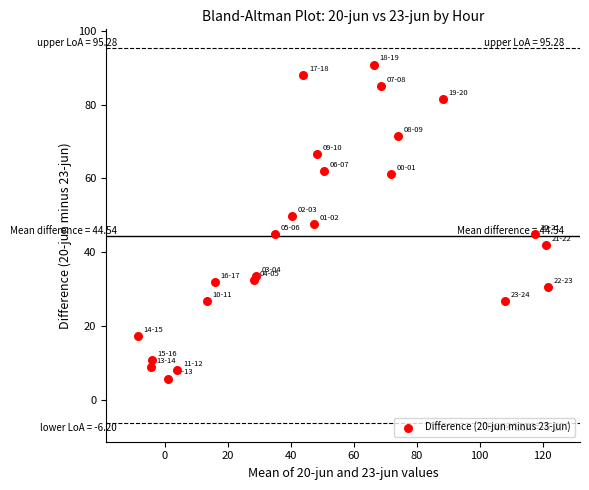

What is the range of X values (max minus min)?

130.4